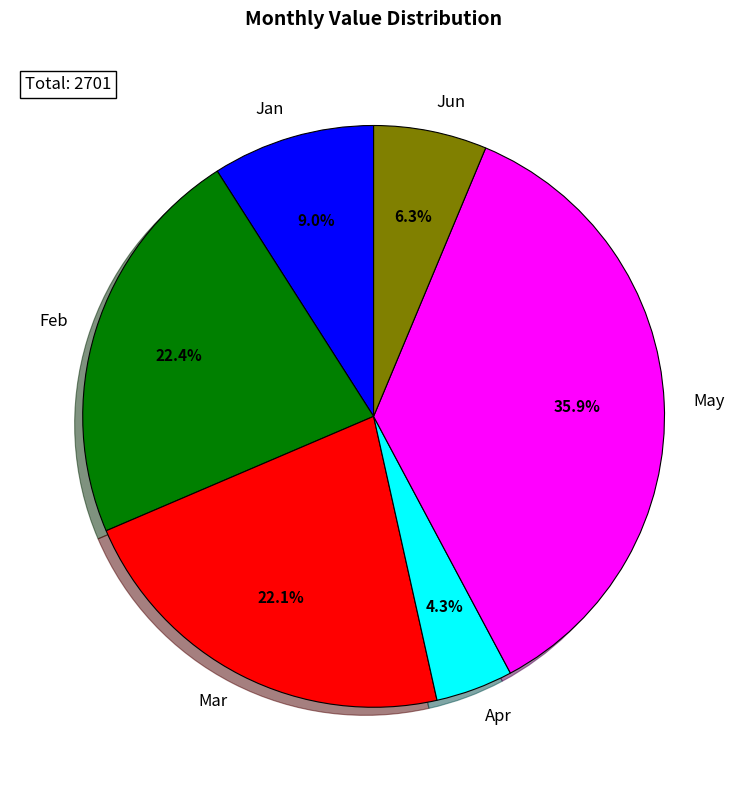

How many segments does this pie chart have?

6